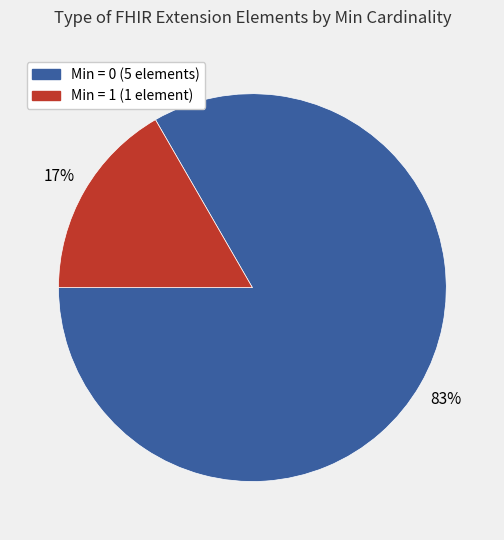

How many segments does this pie chart have?

2